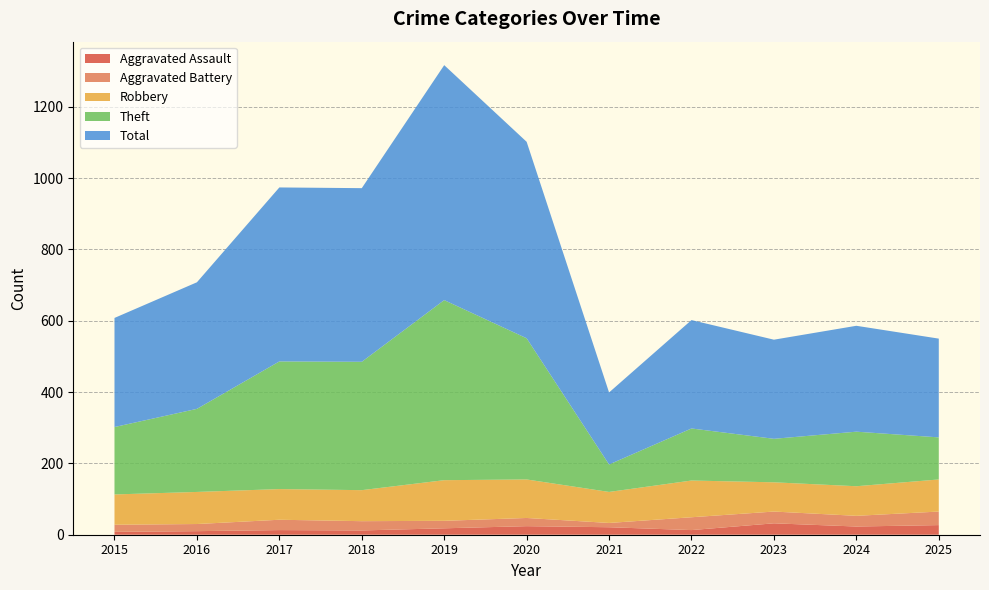

Reading right to left, extract all data points from this chart.

Aggravated Assault: 2025=27	2024=23	2023=32	2022=13	2021=21	2020=24	2019=18	2018=12	2017=13	2016=10	2015=8
Aggravated Battery: 2025=38	2024=30	2023=33	2022=36	2021=12	2020=23	2019=21	2018=26	2017=29	2016=20	2015=20
Robbery: 2025=90	2024=83	2023=82	2022=103	2021=87	2020=108	2019=114	2018=87	2017=86	2016=90	2015=85
Theft: 2025=118	2024=153	2023=122	2022=146	2021=77	2020=396	2019=505	2018=360	2017=358	2016=233	2015=189
Total: 2025=277	2024=297	2023=278	2022=304	2021=202	2020=551	2019=659	2018=487	2017=488	2016=355	2015=306